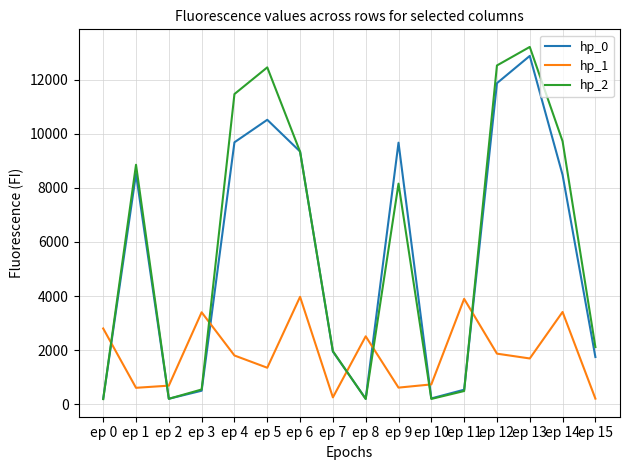

What are all the series names shown in the legend?

hp_0, hp_1, hp_2